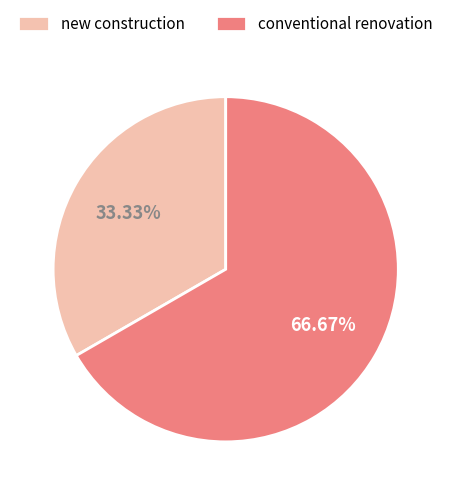

What is the smallest slice in the pie chart?

new construction